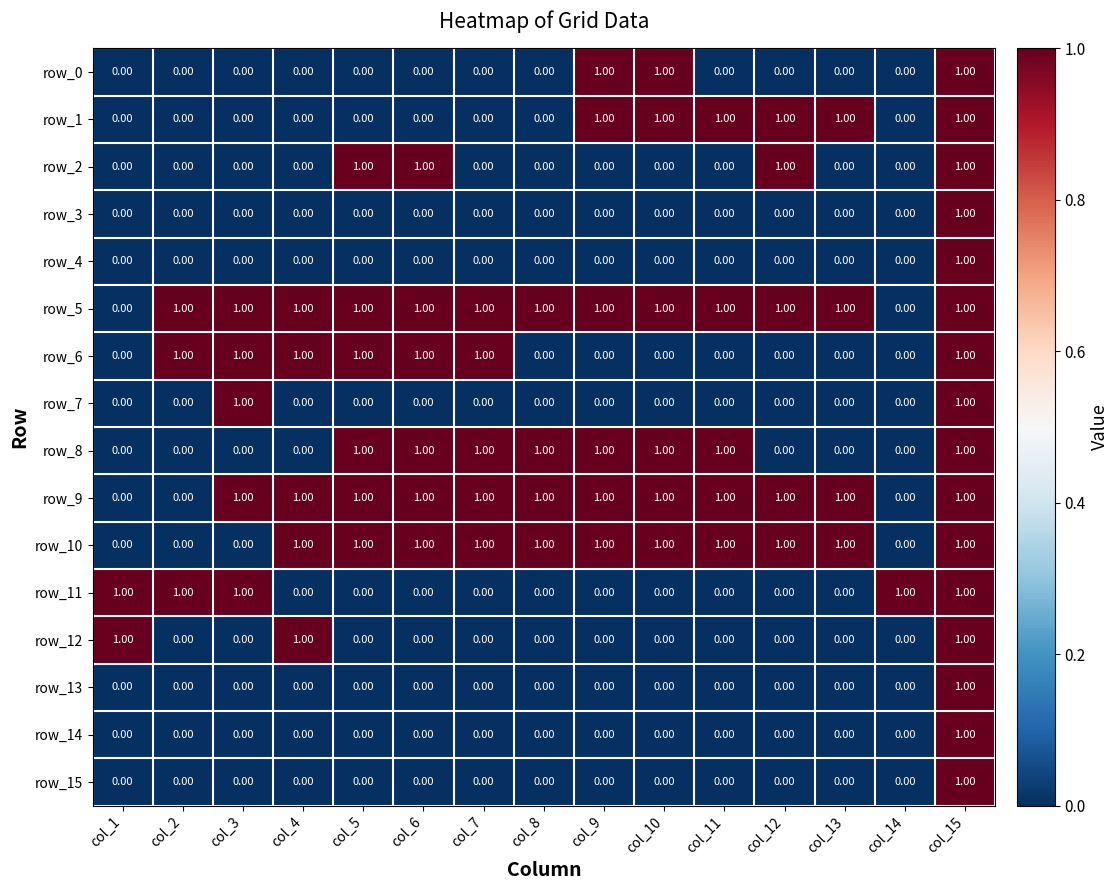

The row_4 series shows -1 at col_8. True or false?

False